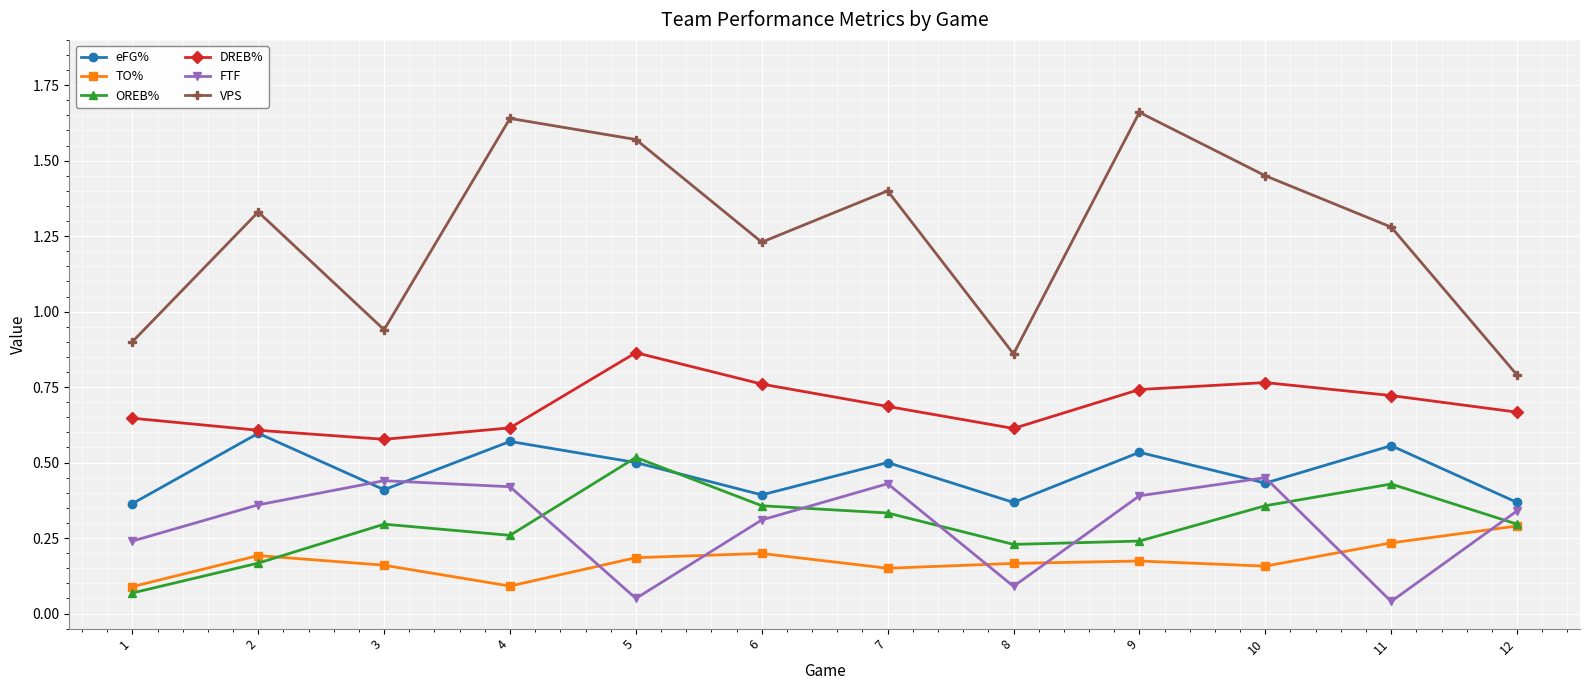

True or false: VPS and OREB% cross at least once.

False